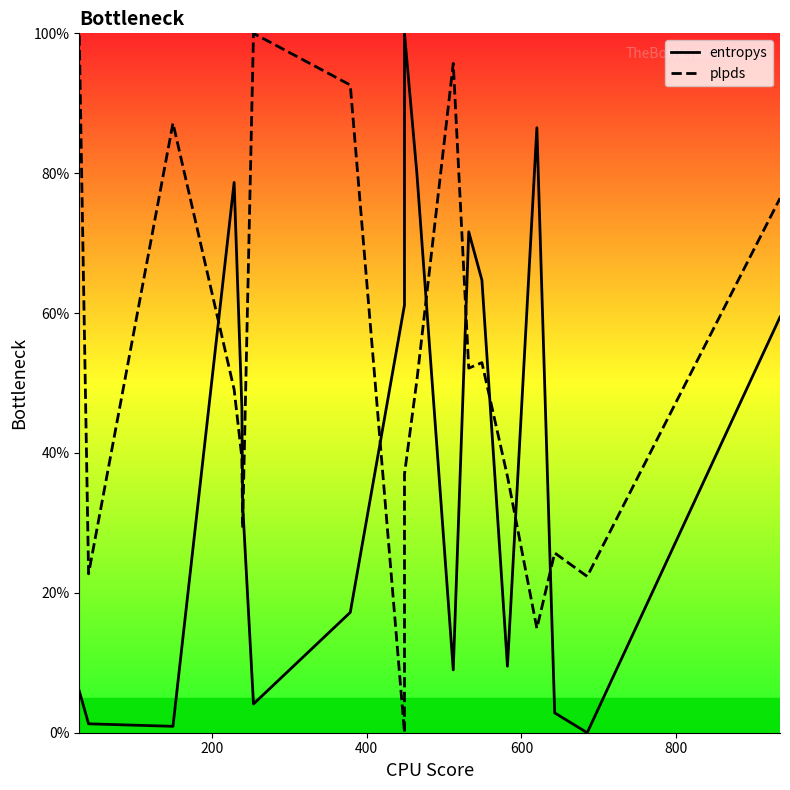

Rank the series by their maximum value, from highest to lowest.

entropys, plpds